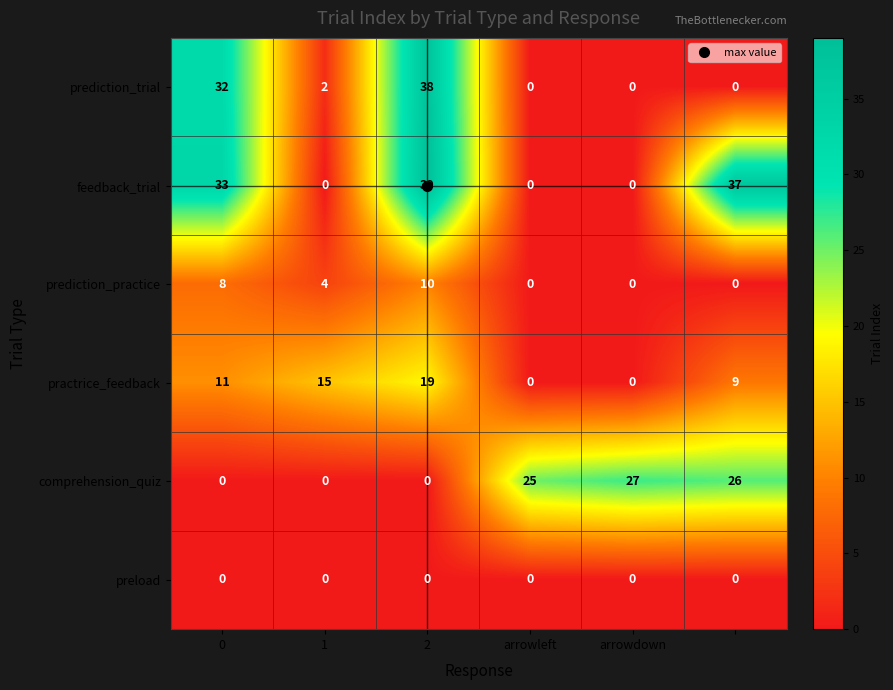

What is the maximum value shown in the chart?

39